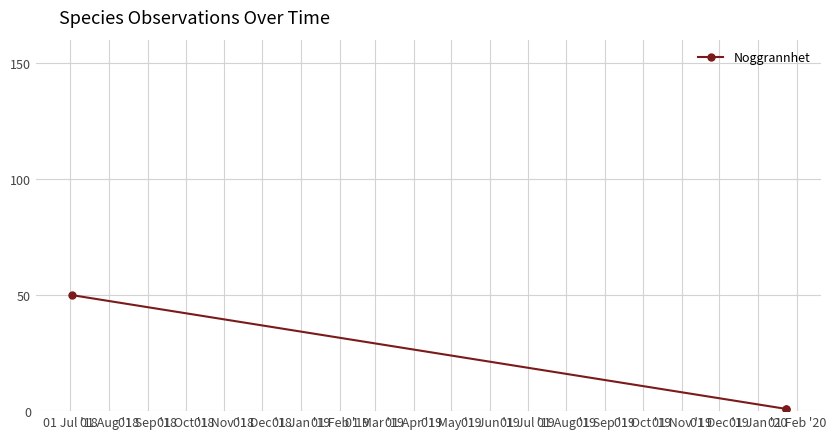

How many lines are shown in the chart?

1